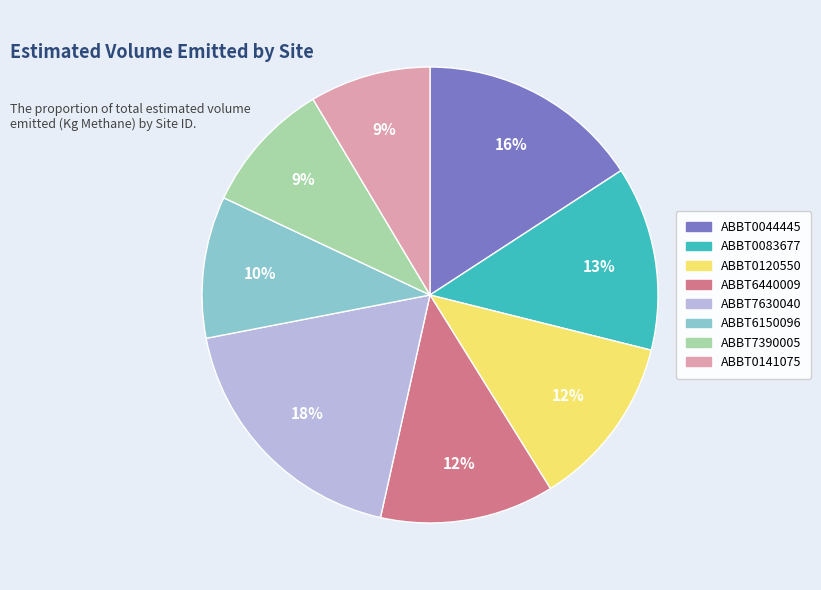

Is there any slice that represents more than half of the pie?

No